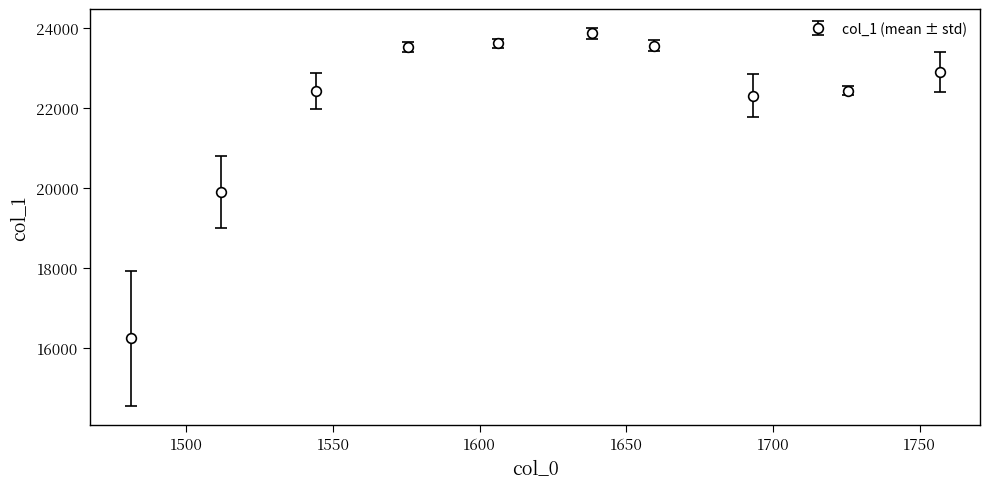

What is the sum of all values?

220709.0